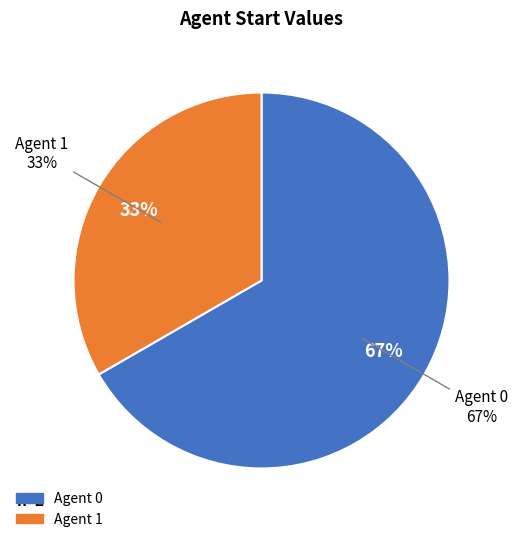

Which category has the smallest portion of the pie?

1